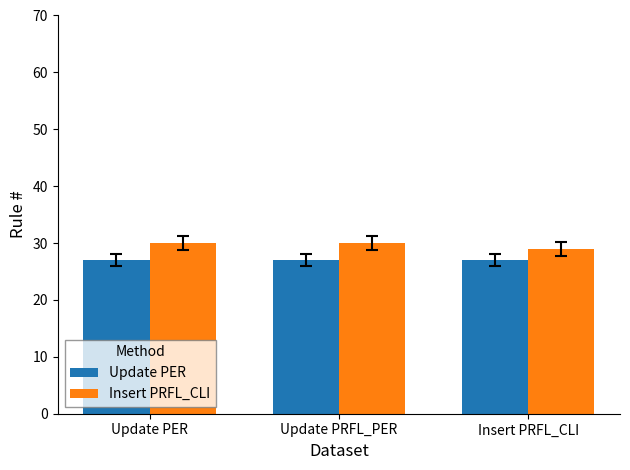

What is the maximum value for Insert PRFL_CLI?

30